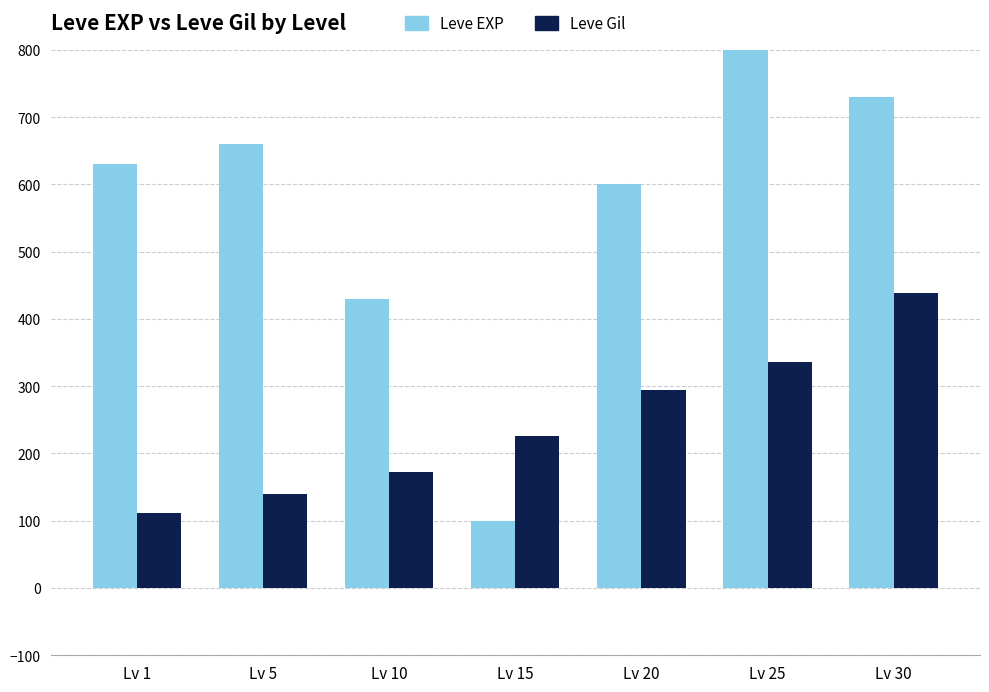

Between Lv 15 and Lv 20, which series saw the biggest shift?

Leve EXP